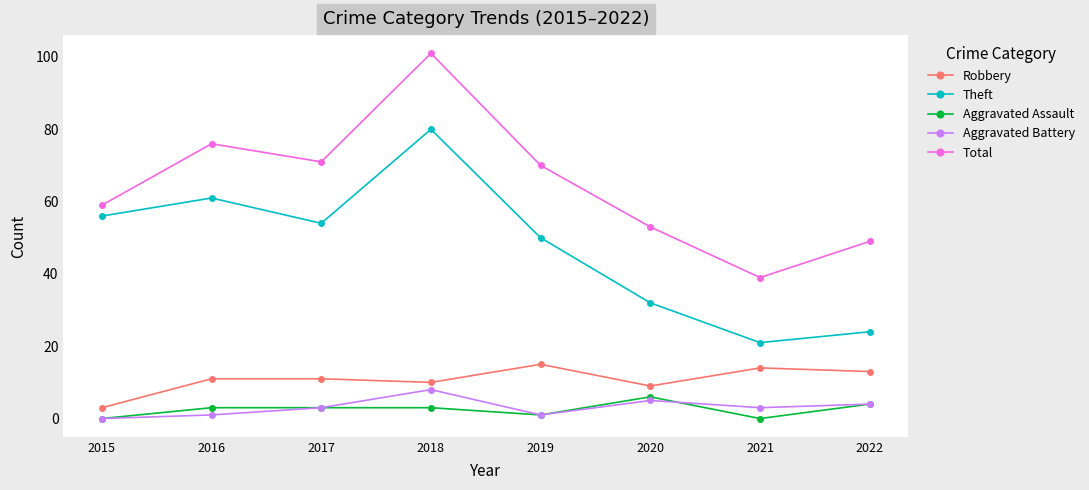

Which series has the largest range (max minus min)?

Total